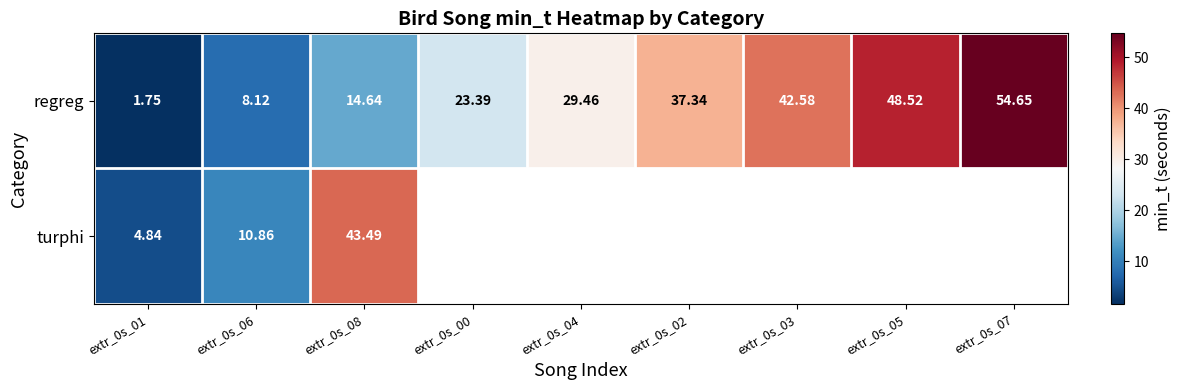

What is the sum of the regreg values at extr_0s_03 and extr_0s_08?

57.2